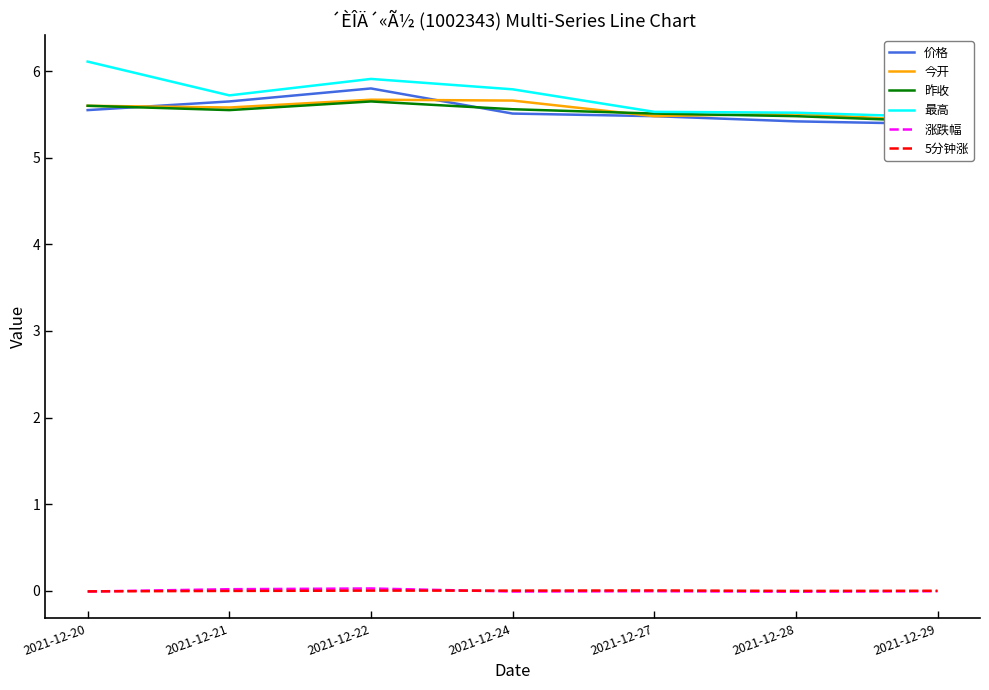

Which category has the lowest value across all series?

2021-12-28